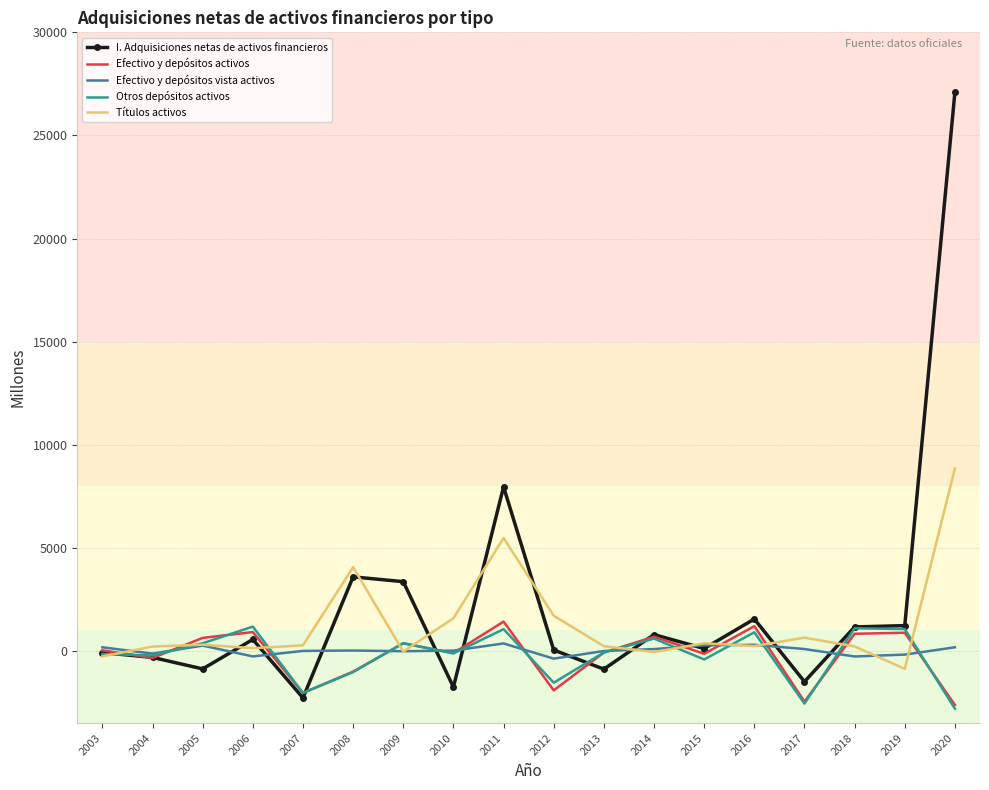

How many values in the I. Adquisiciones netas de activos financieros series are below 558?

9